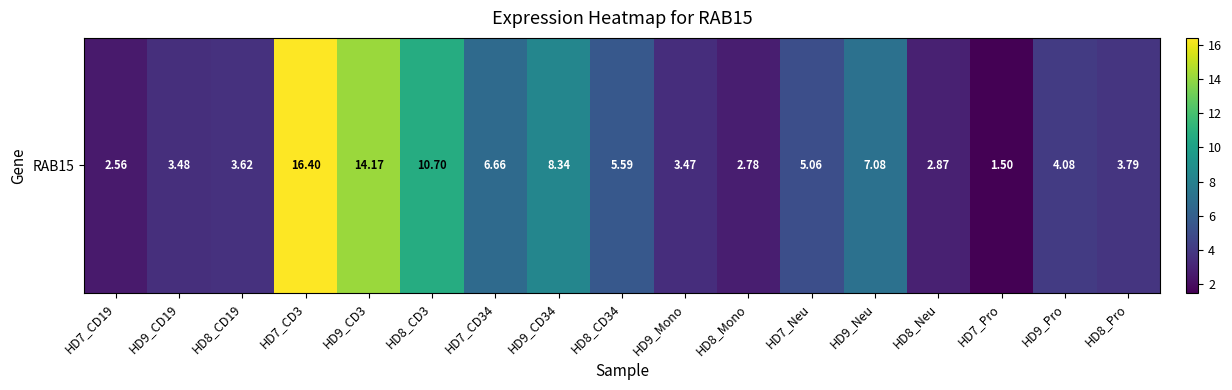

List the labels in order of value, largest first.

HD7_CD3, HD9_CD3, HD8_CD3, HD9_CD34, HD9_Neu, HD7_CD34, HD8_CD34, HD7_Neu, HD9_Pro, HD8_Pro, HD8_CD19, HD9_CD19, HD9_Mono, HD8_Neu, HD8_Mono, HD7_CD19, HD7_Pro